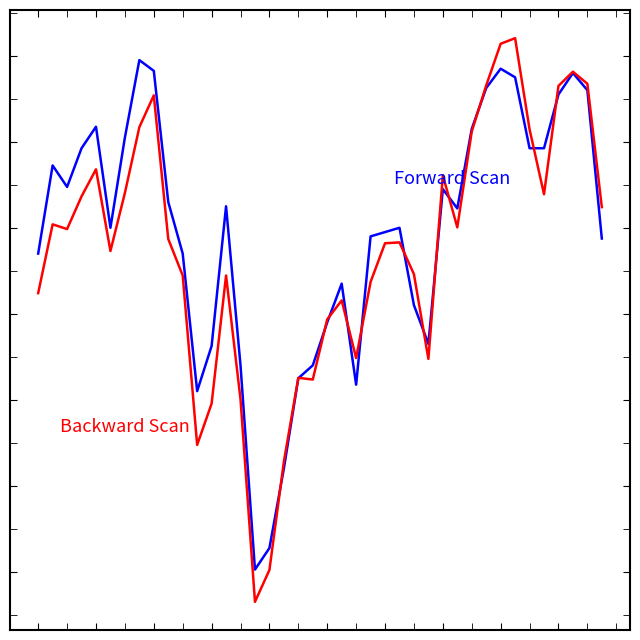

Does the chart display data point markers on the line(s)?

No